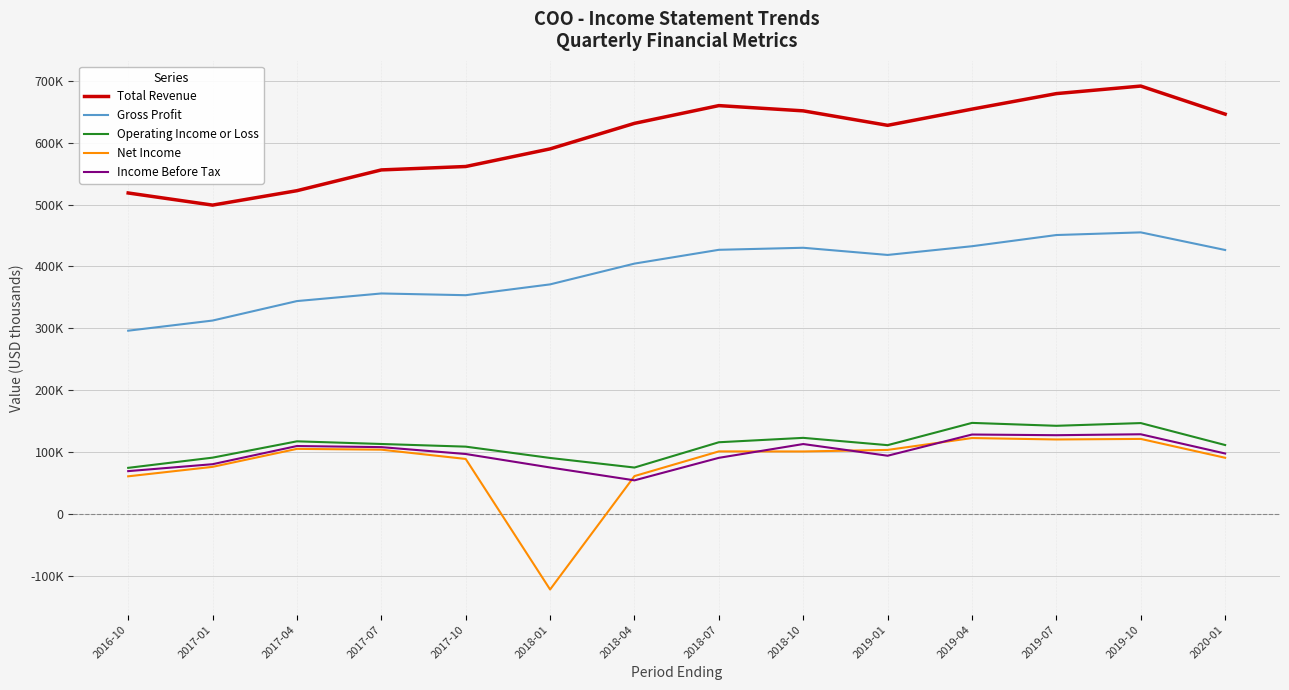

What is the spread (max minus min) of values at 2017-10?

472900